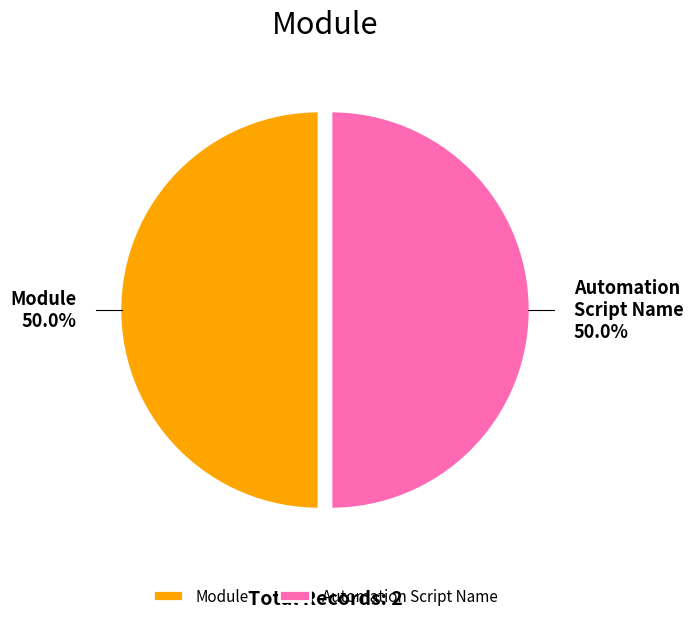

How many slices are in this pie chart?

2